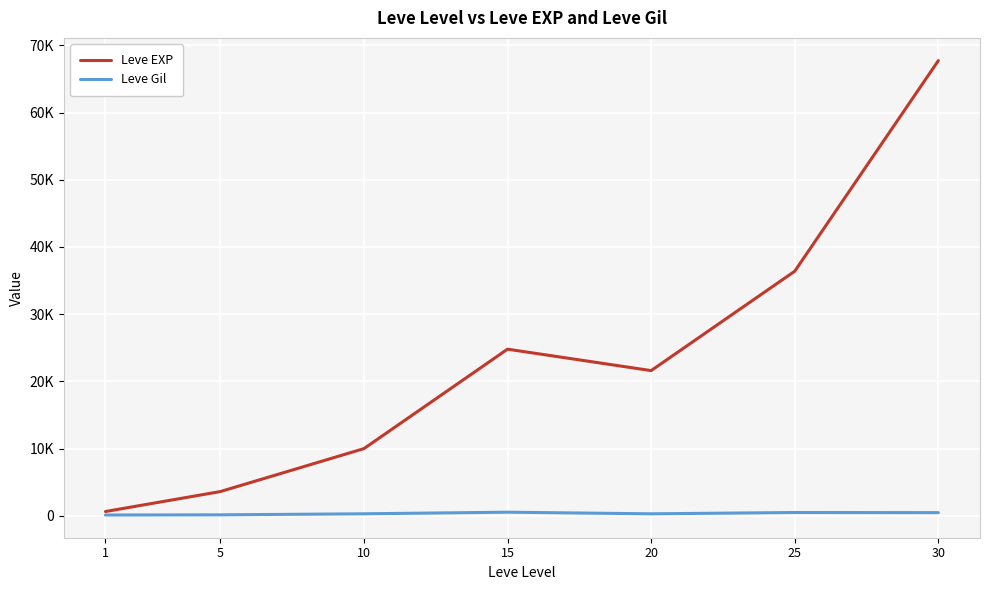

Rank the series by their maximum value, from highest to lowest.

Leve EXP, Leve Gil